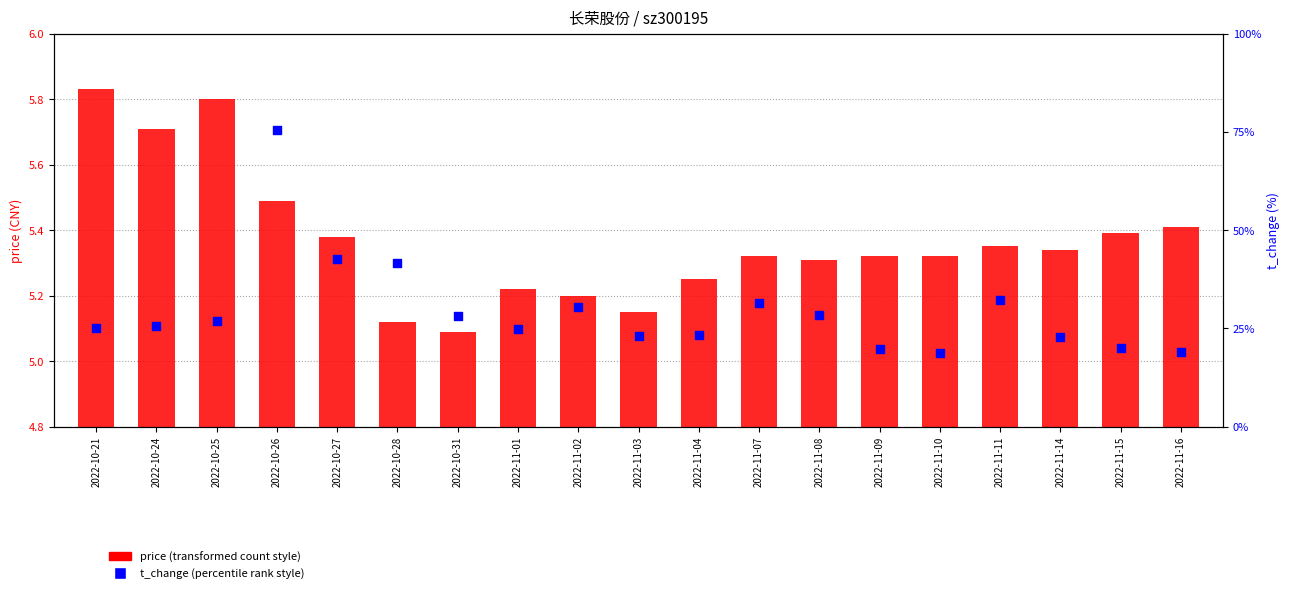

At how many categories does at least one series exceed 3?

19